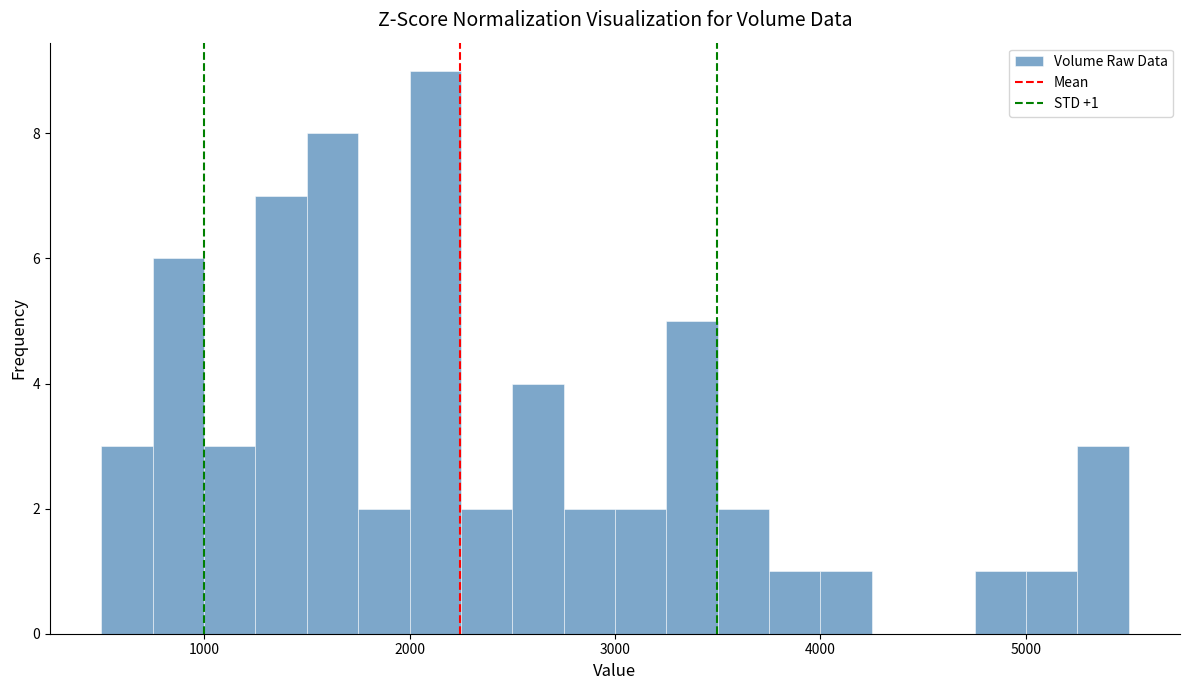

Around what value on the x-axis is the tallest bar? Give the approximate position of its centre, as read against the axis.

2100